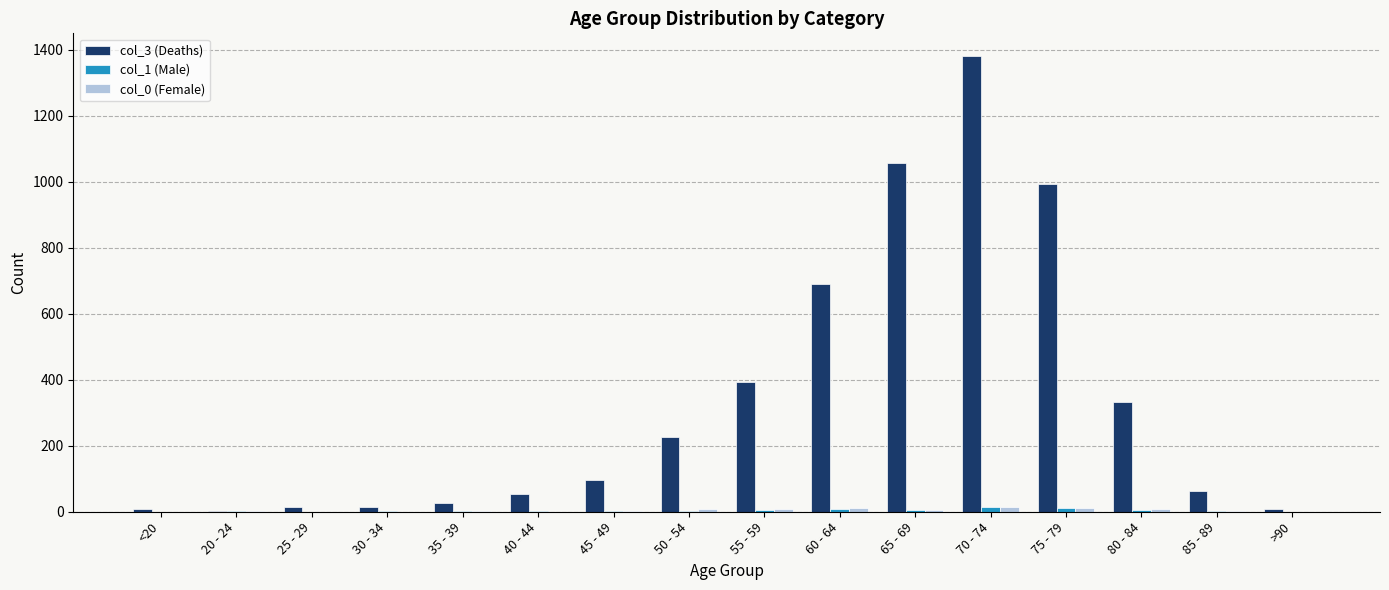

Which series has the largest range (max minus min)?

col_3 (Deaths)